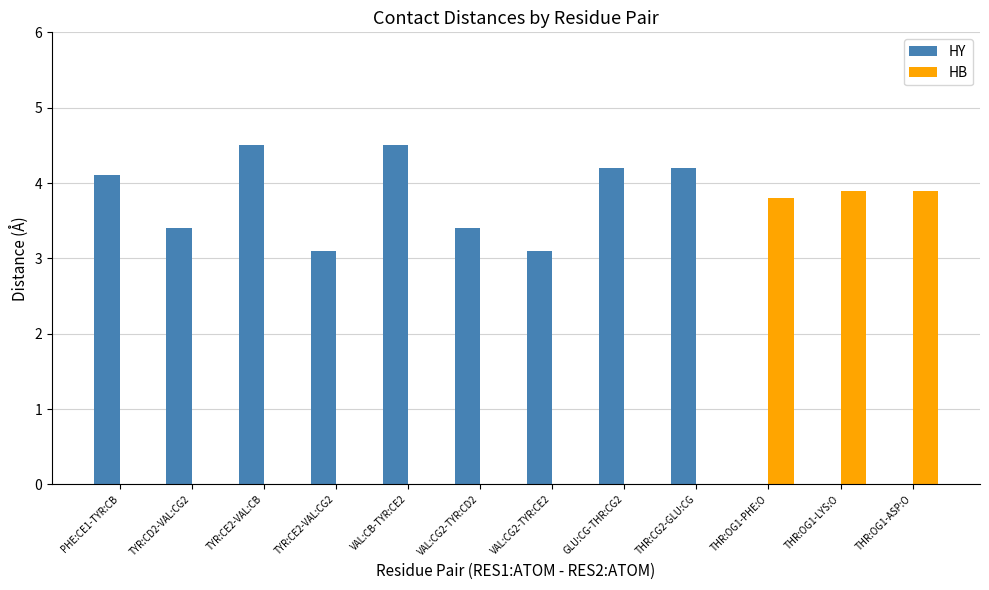

Reading right to left, what are all the values shown in this chart?

HY: 0.0	0.0	0.0	4.2	4.2	3.1	3.4	4.5	3.1	4.5	3.4	4.1
HB: 3.9	3.9	3.8	0.0	0.0	0.0	0.0	0.0	0.0	0.0	0.0	0.0